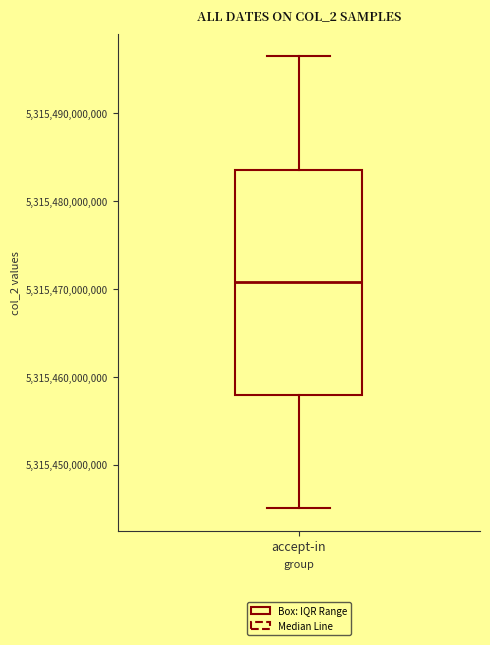

Where does the lower whisker of the box for accept-in end on the y-axis? The values are not printed on the chart, so give them approximately, as read against the axis.

5315445000000